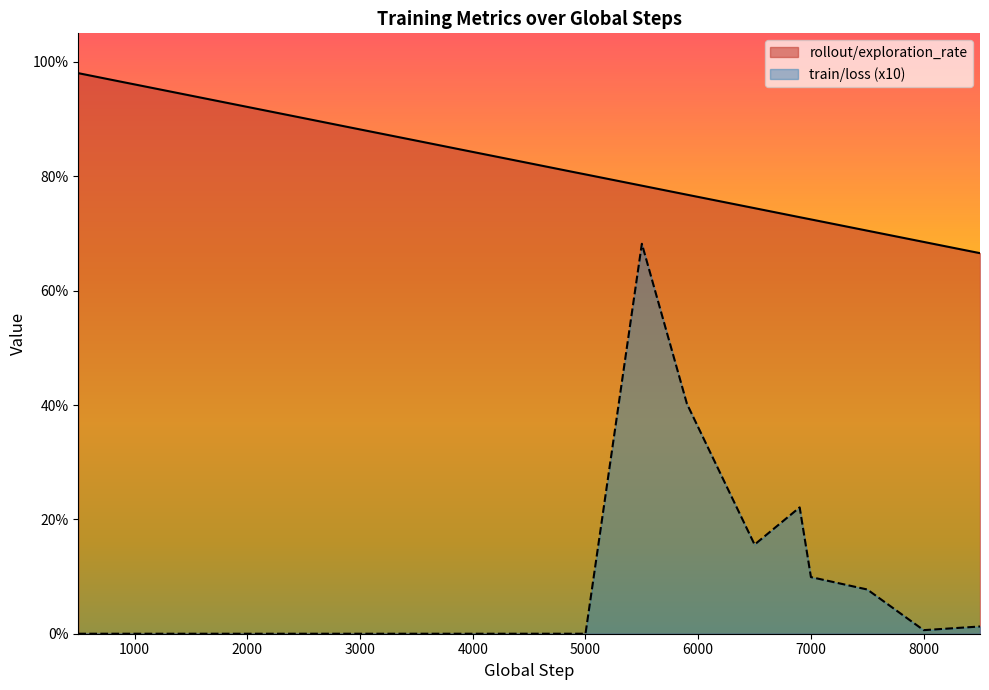

True or false: train/loss and rollout/exploration_rate cross at least once.

False